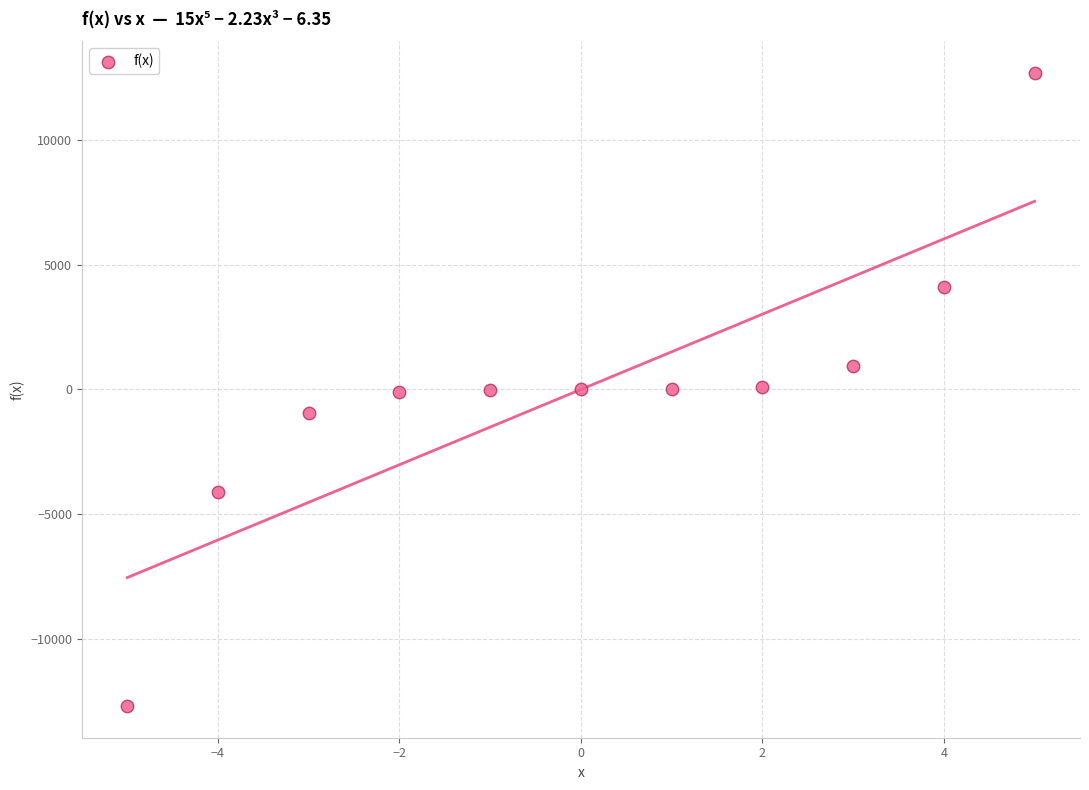

What is the range of X values (max minus min)?

10.0